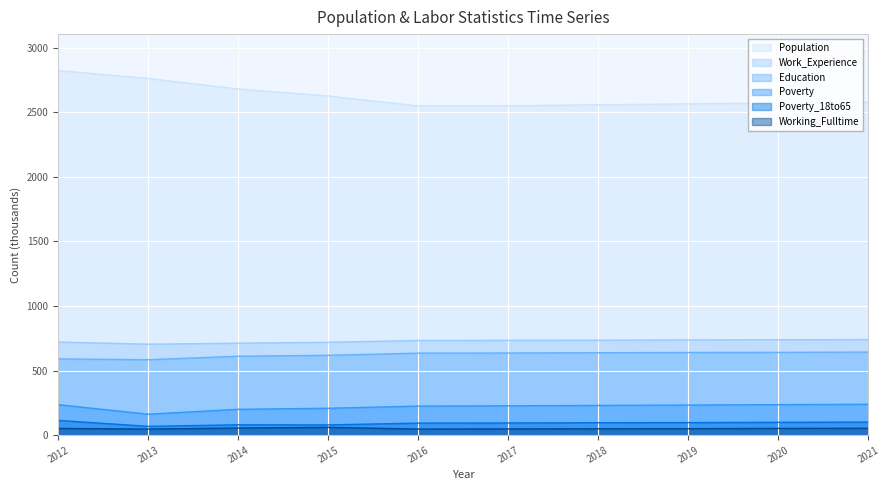

How many lines are shown in the chart?

6